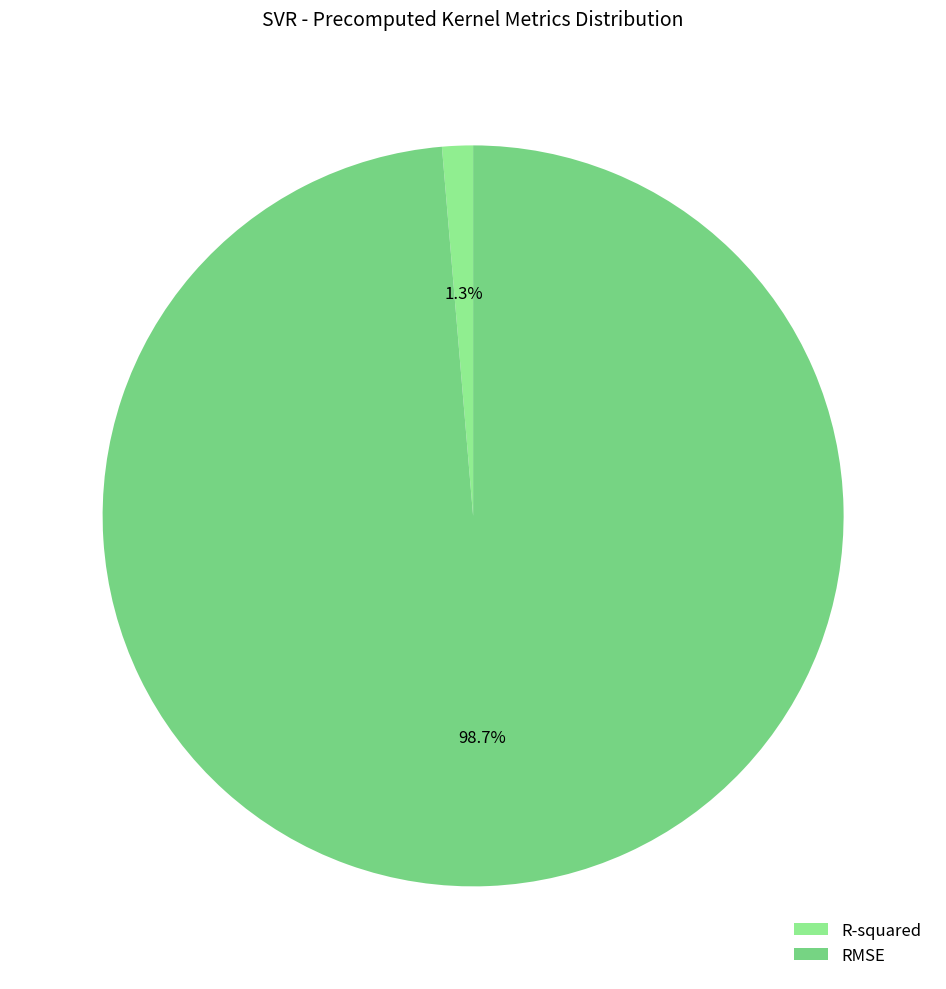

How many segments does this pie chart have?

2